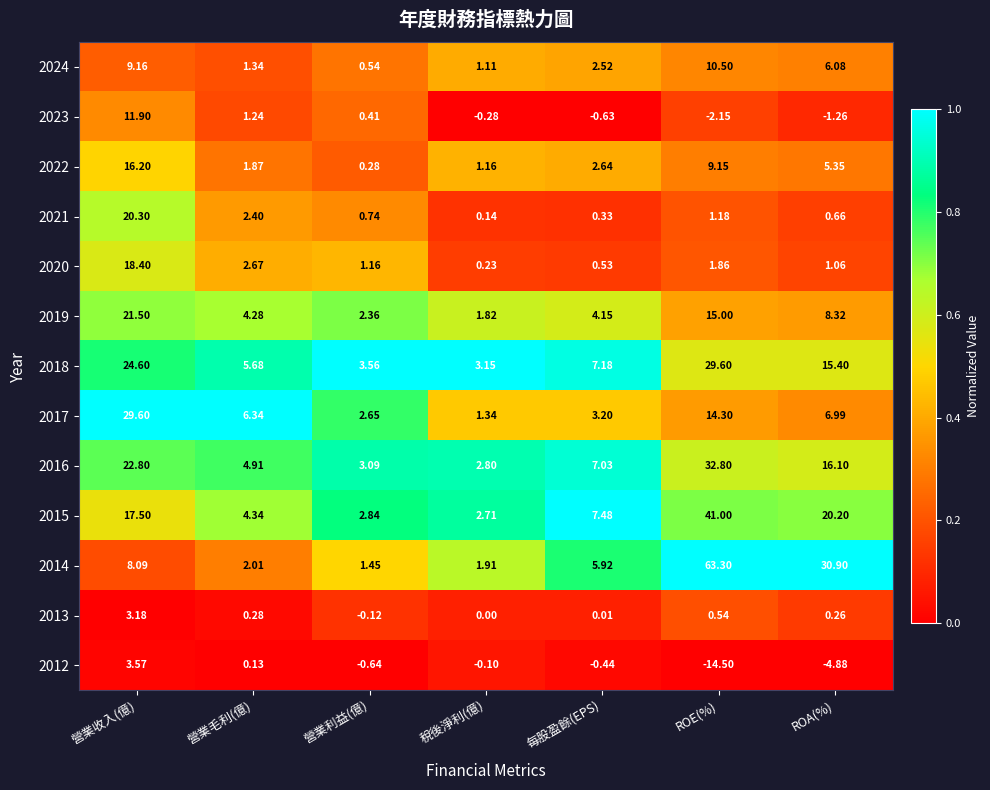

Which category has the highest value in the 2022 series?

營業收入(億)